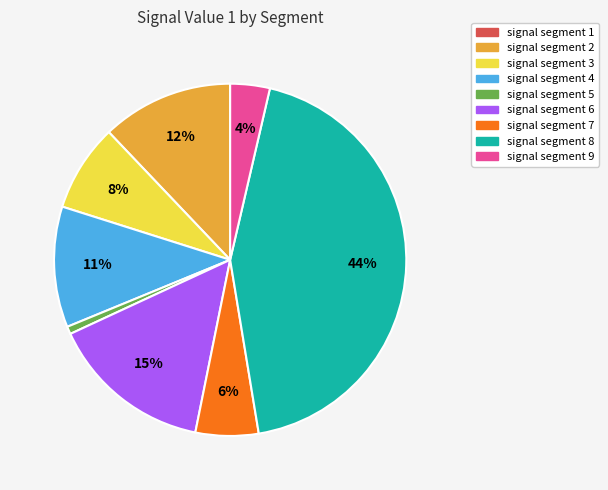

Is signal segment 3 the majority of the pie?

No